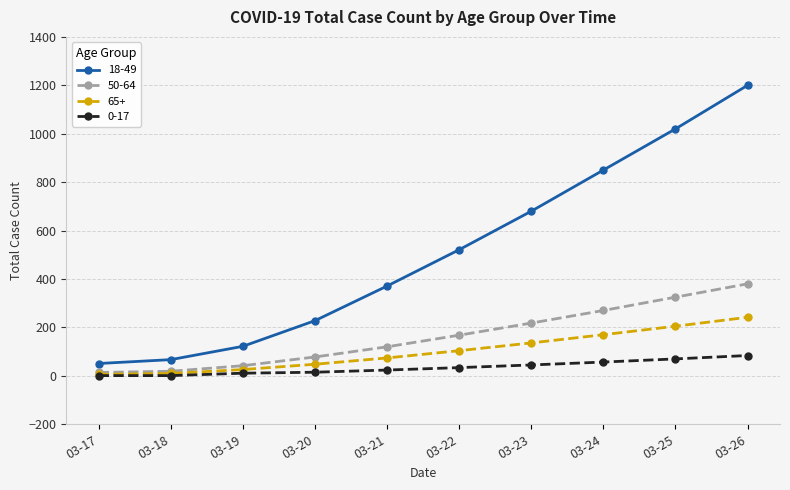

What is the greatest value displayed?

1200